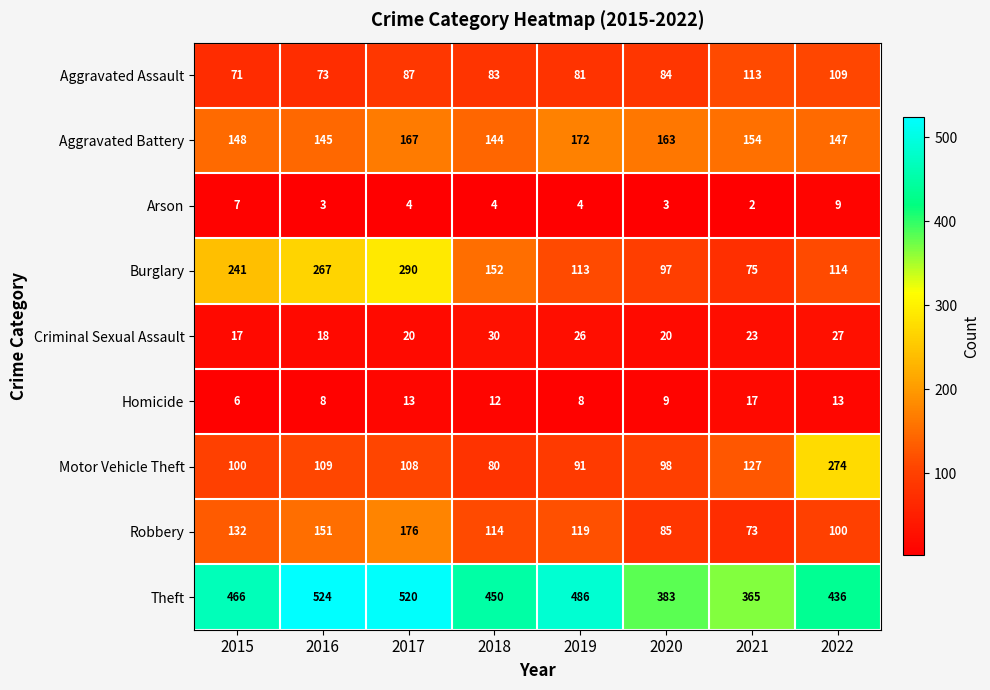

The value of Theft at 2018 is 450. True or false?

True